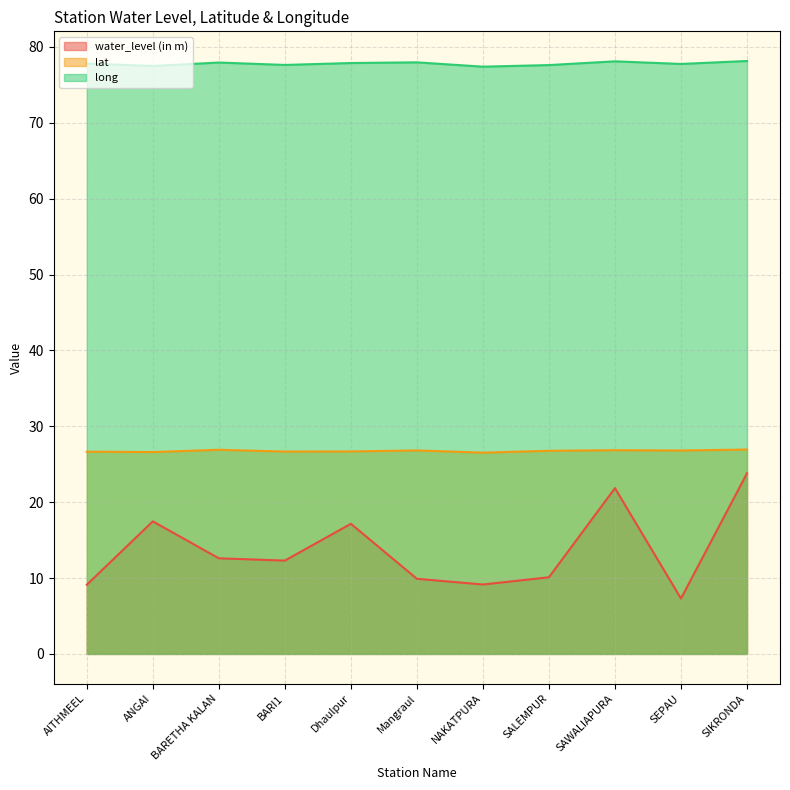

What are all the series names shown in the legend?

water_level (in m), lat, long